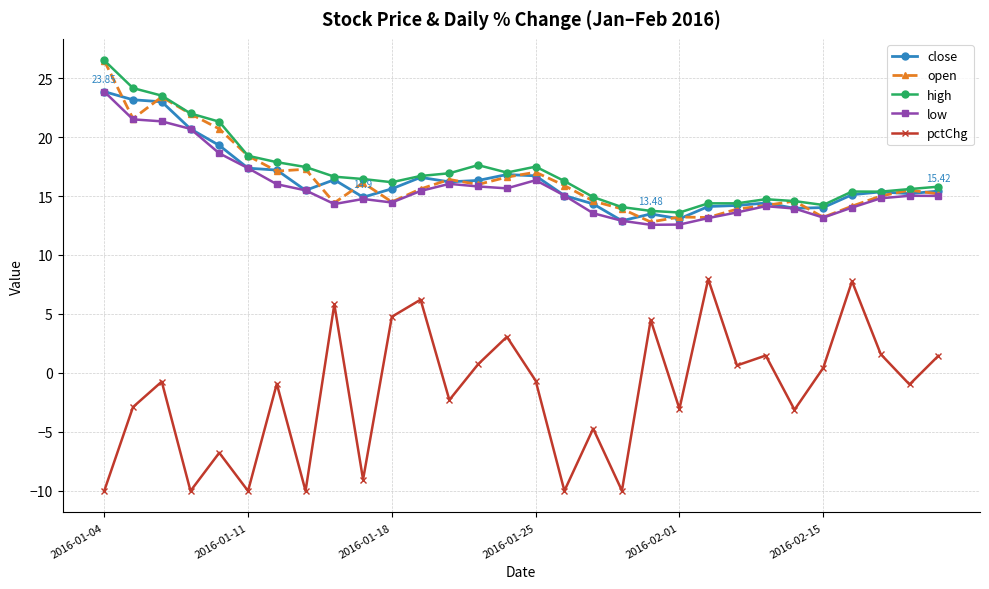

True or false: high and pctChg intersect in this chart.

False